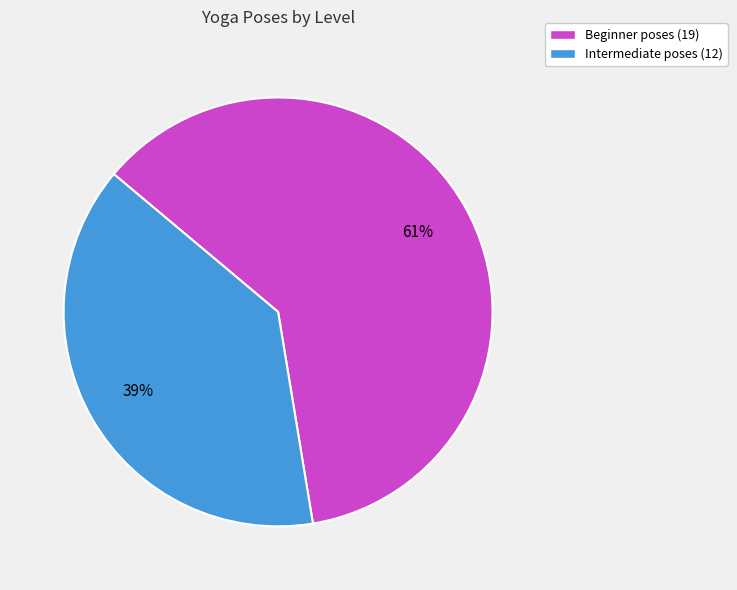

Which category has the smallest portion of the pie?

Intermediate poses (12)